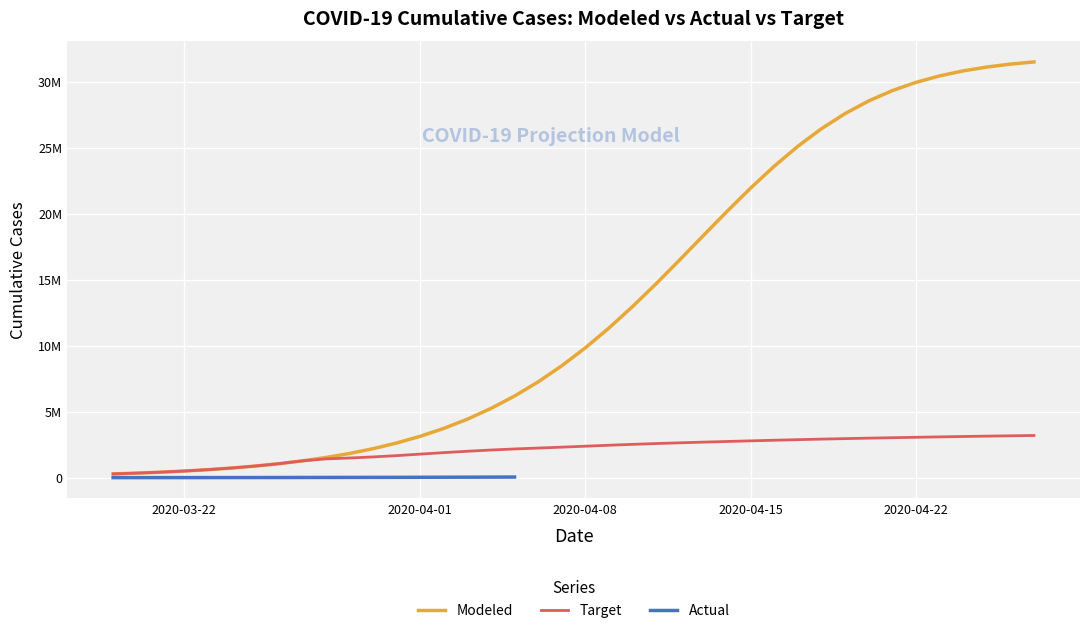

What is the average value of the Target series?

2099366.3